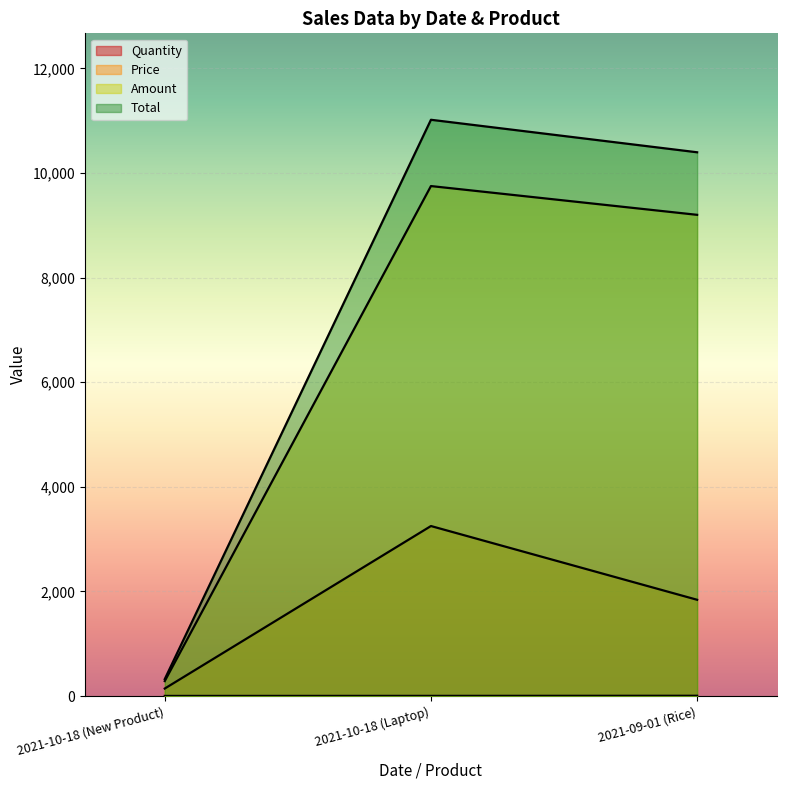

How many data points in Amount are less than 9200?

1